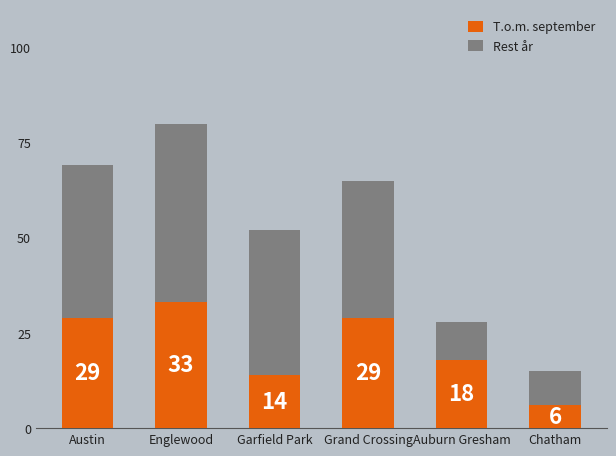

What is the approximate value of T.o.m. september at Austin?

29